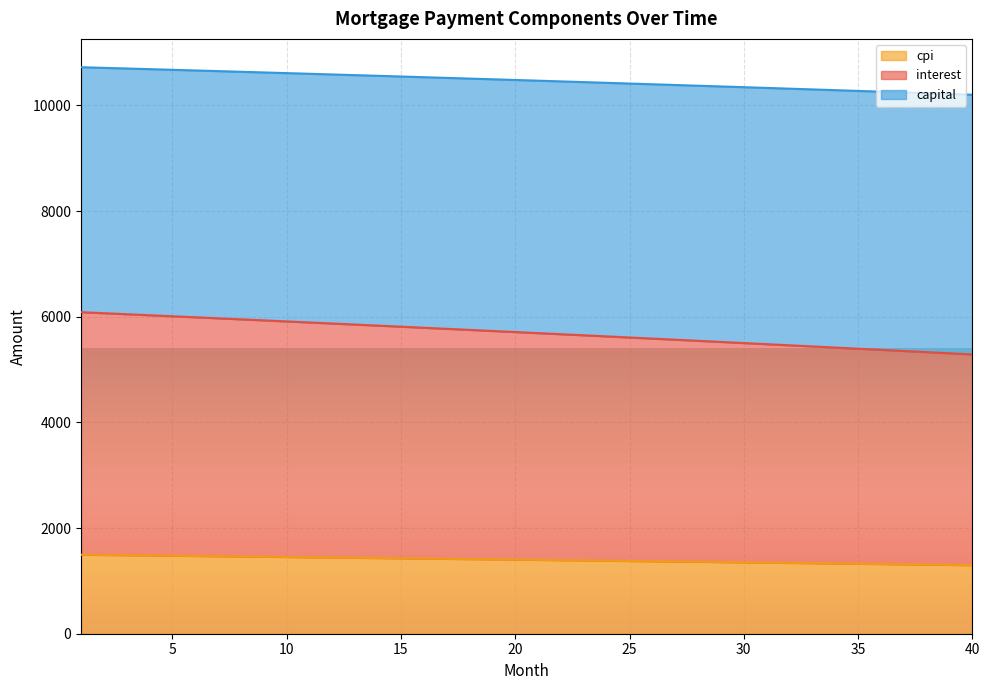

What is the maximum value for cpi?

1495.3